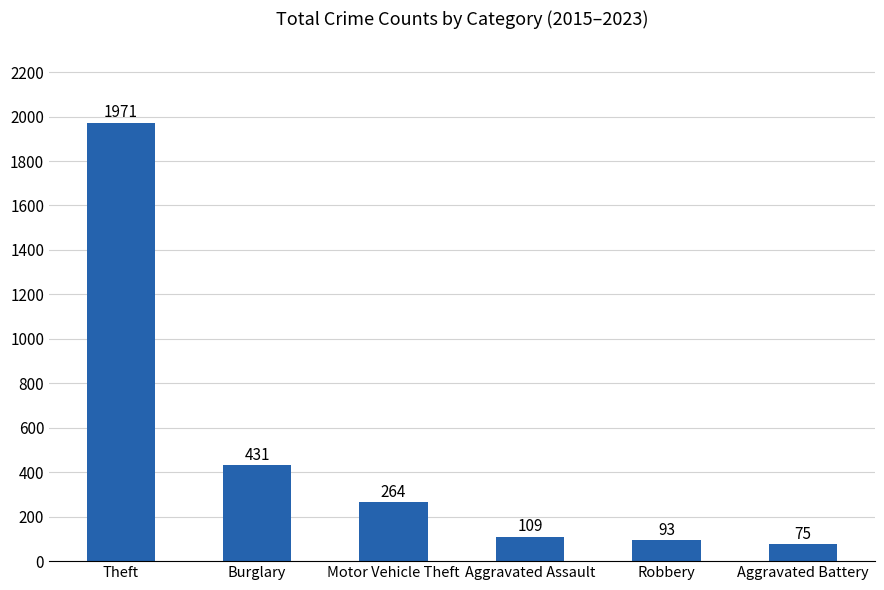

What position from the right is Burglary?

5